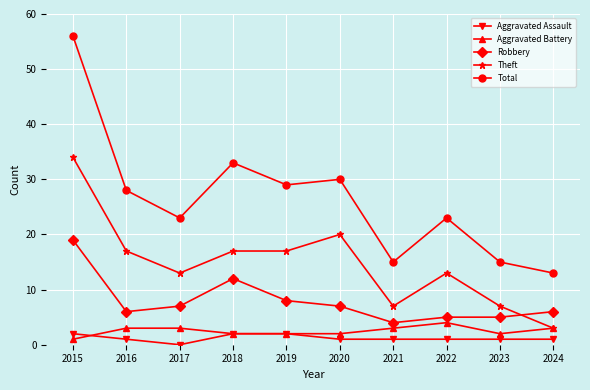

How many lines are shown in the chart?

5